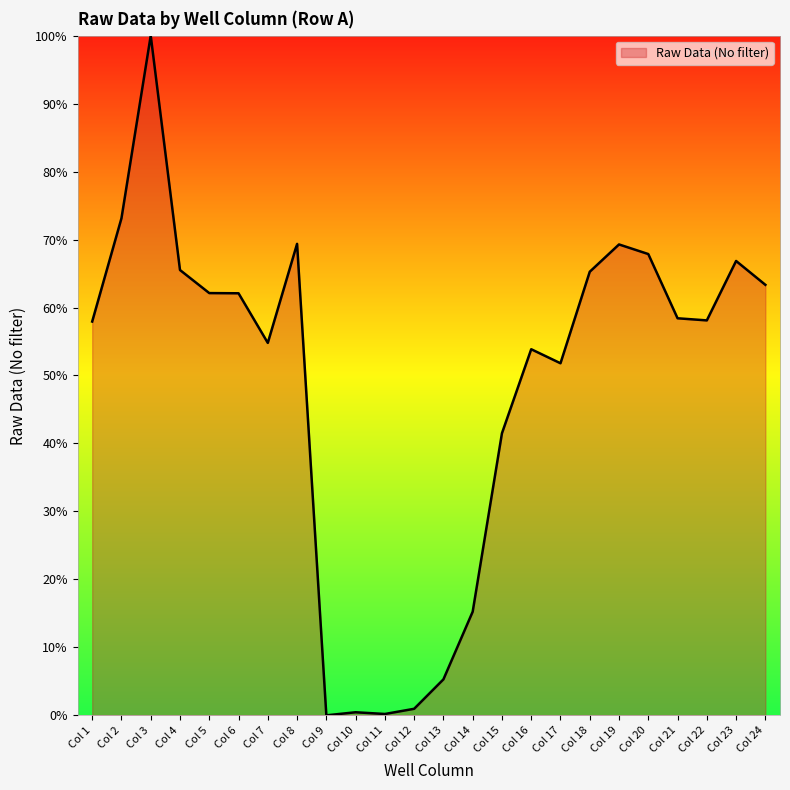

What is the approximate value at Col 18?

65.3